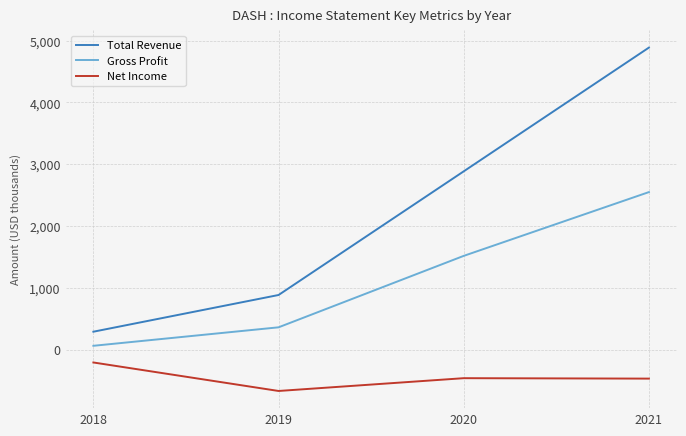

The Total Revenue series shows 885 at 2019. True or false?

True